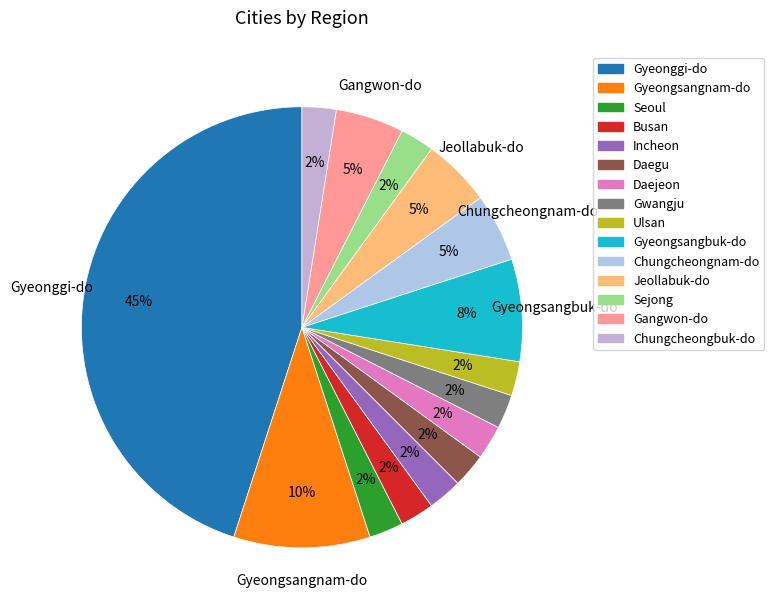

How many segments does this pie chart have?

15